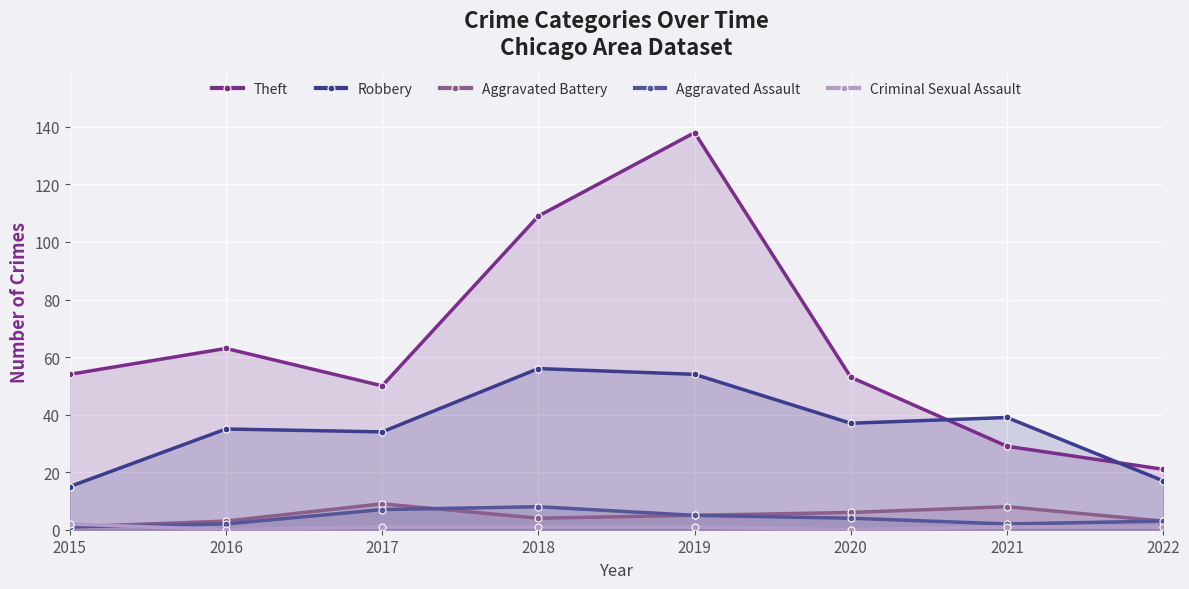

List the labels in order of Aggravated Assault value, largest first.

2018, 2017, 2019, 2020, 2022, 2016, 2021, 2015